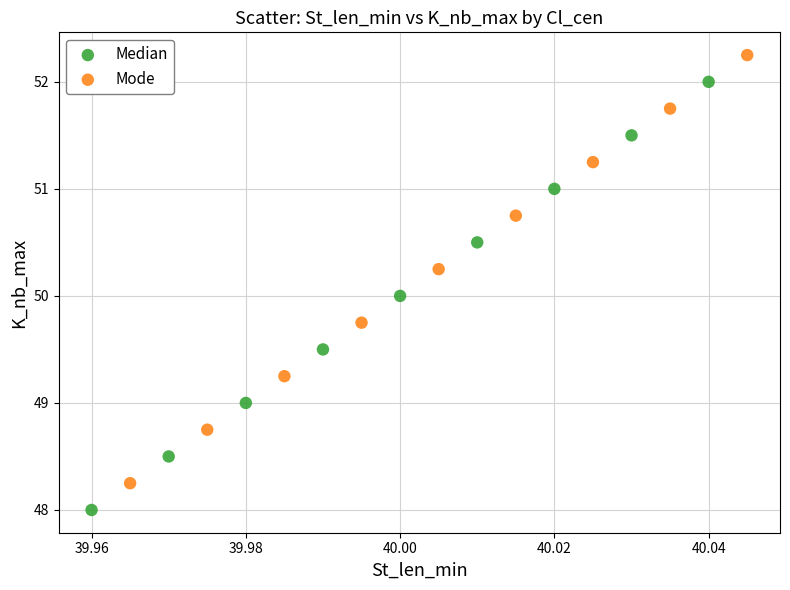

What are all the series names shown in the legend?

Median, Mode